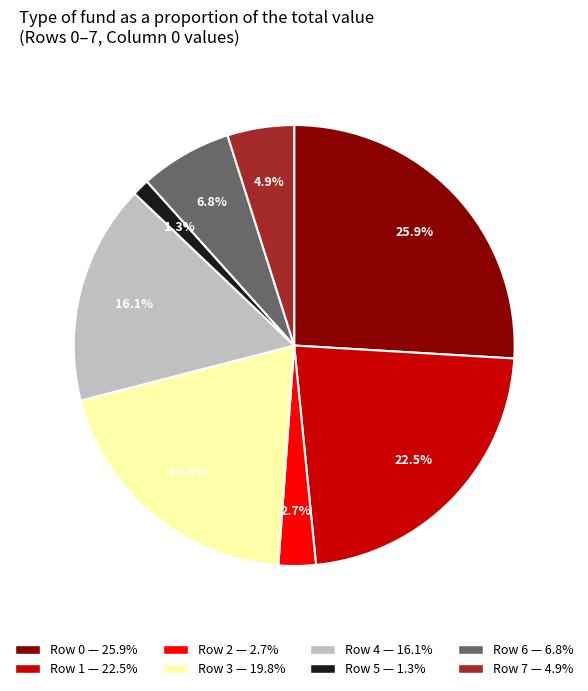

What is the ratio of the value at Row 3 to the value at Row 6?

2.9